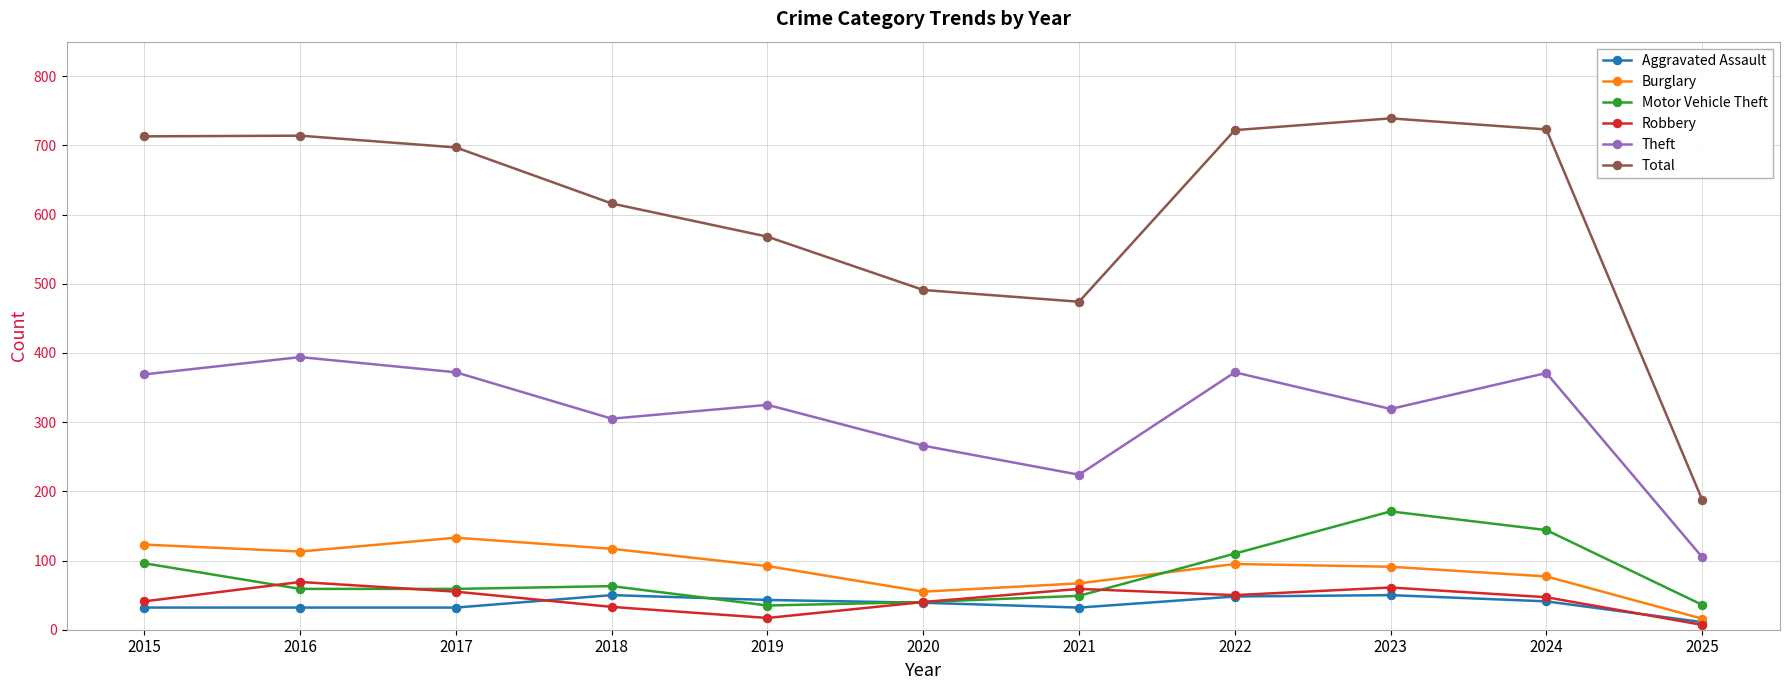

What is the value of the Robbery point at the 7th from the left?

59